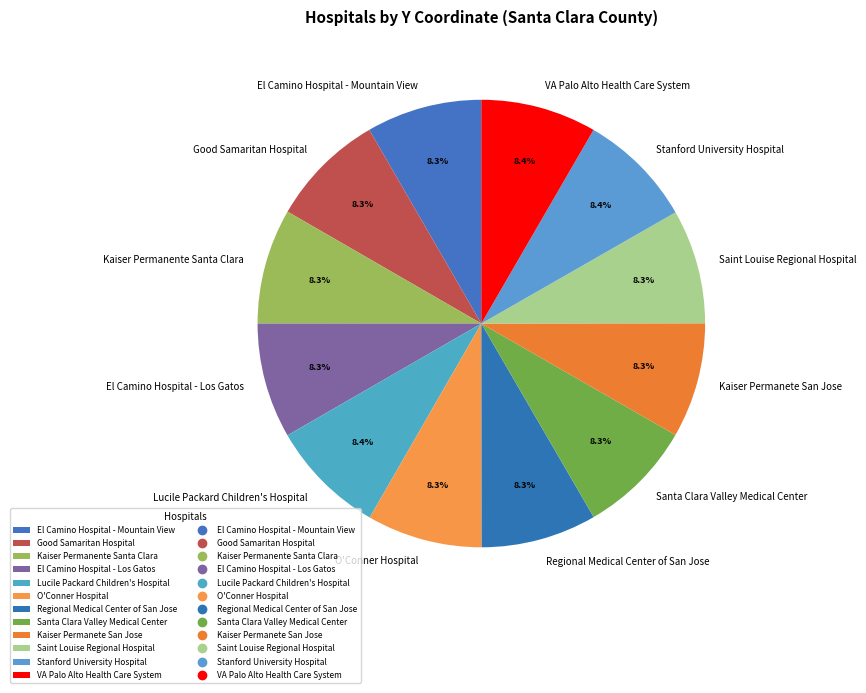

To the nearest percent, what percentage of the pie is Good Samaritan Hospital?

8%